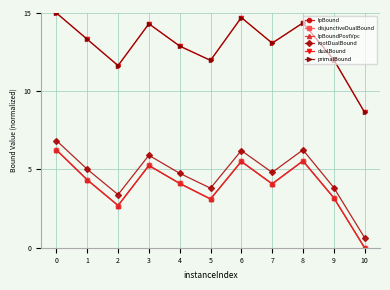

The value of lpBound at 5 is 4.3. True or false?

False